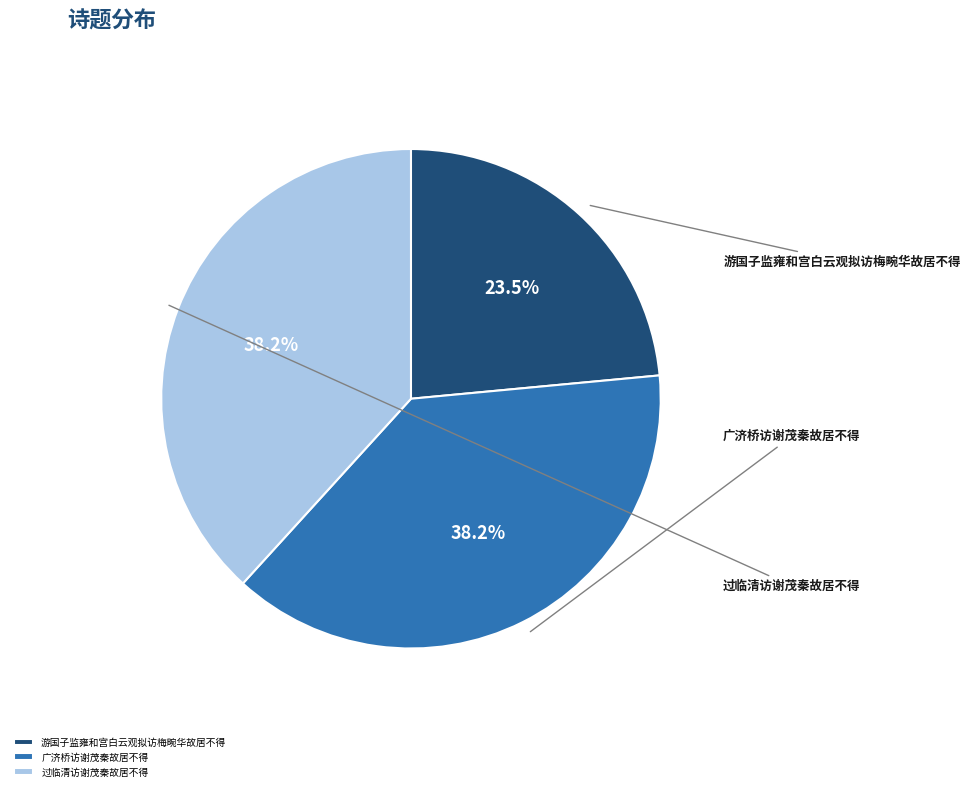

Which has a higher value, 游国子监雍和宫白云观拟访梅畹华故居不得 or 广济桥访谢茂秦故居不得?

广济桥访谢茂秦故居不得